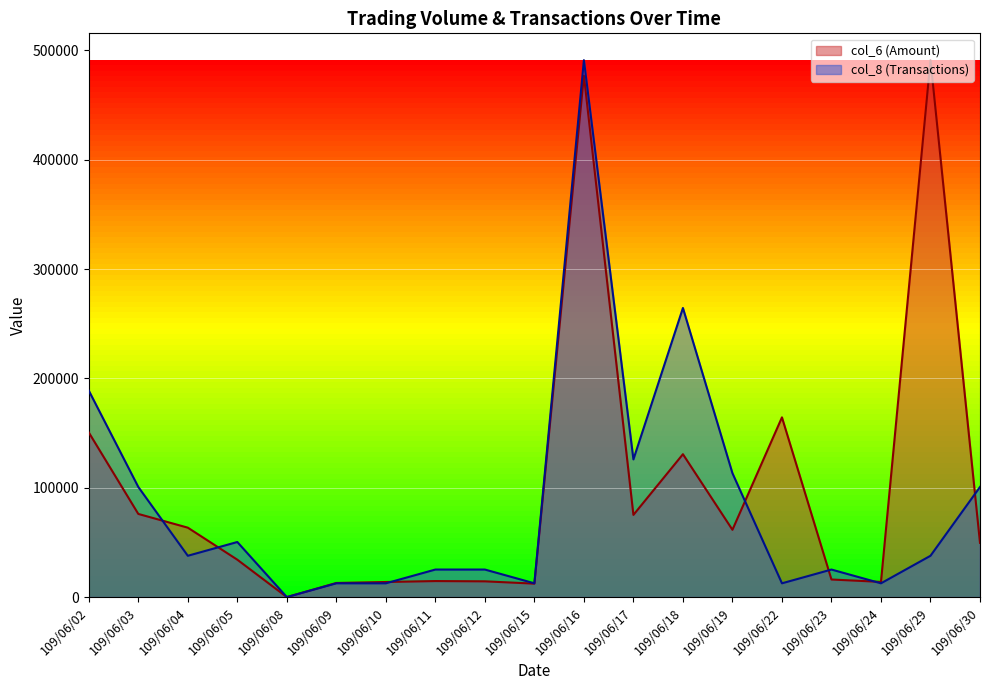

Reading left to right, transcribe all the data shown in this chart.

col_6: 150590.0	76060.0	63500.0	34200.0	0.0	12900.0	13800.0	14650.0	14400.0	12300.0	476950.0	75170.0	130690.0	61540.0	164400.0	16080.0	13900.0	491130.0	49600.0
col_8: 188896.2	100744.6	37779.2	50372.3	0.0	12593.1	12593.1	25186.2	25186.2	12593.1	491130.0	125930.8	264454.6	113337.7	12593.1	25186.2	12593.1	37779.2	100744.6